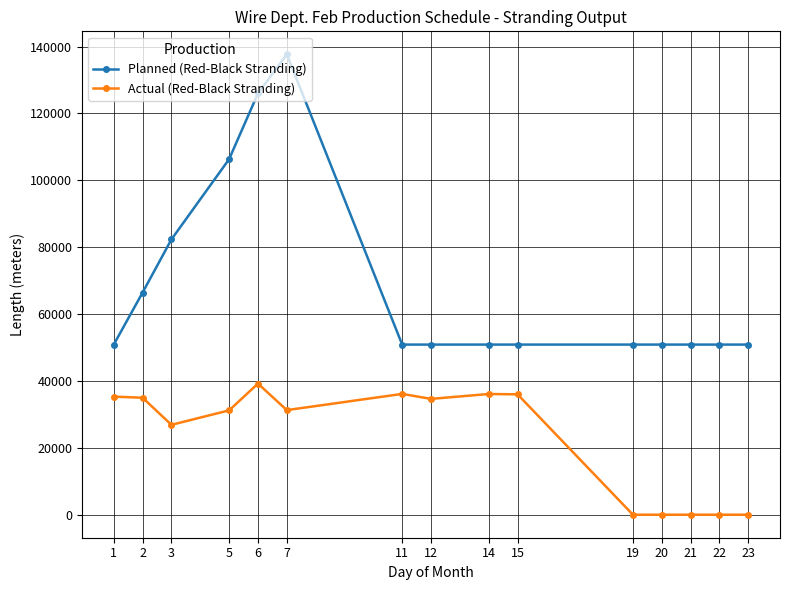

What is the difference between the maximum and minimum values in the Actual (Red-Black Stranding) series?

39210